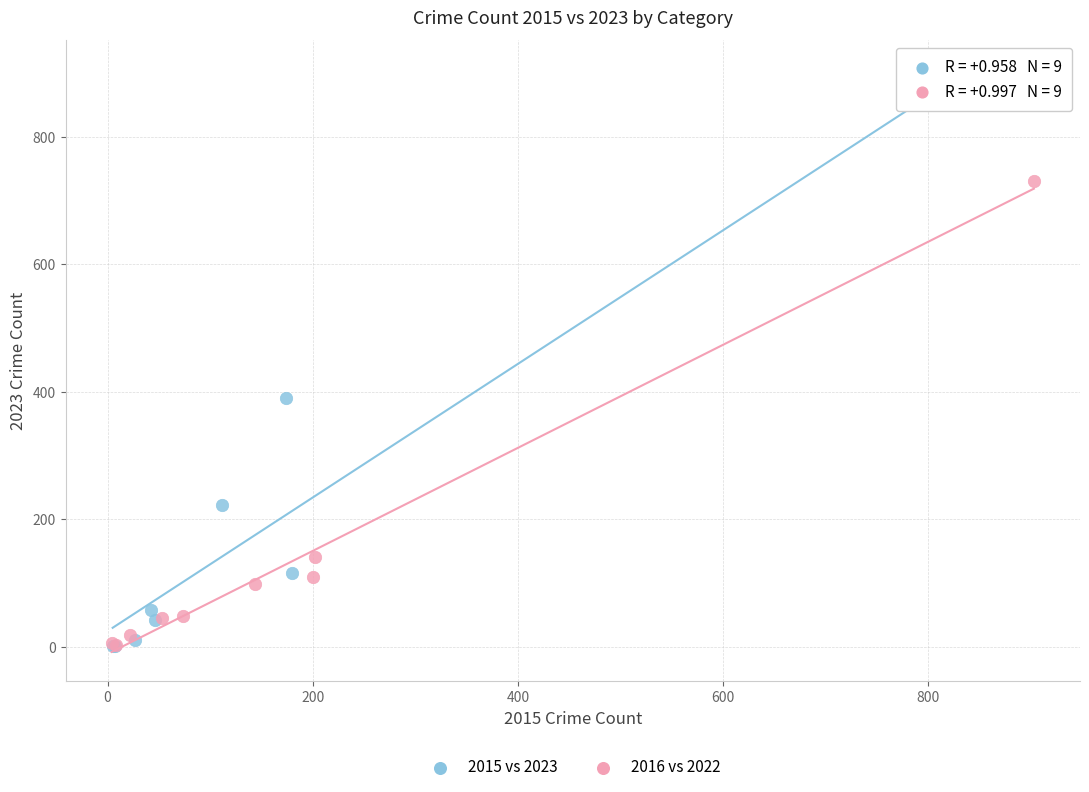

Which series reaches the maximum Y coordinate?

2015 vs 2023